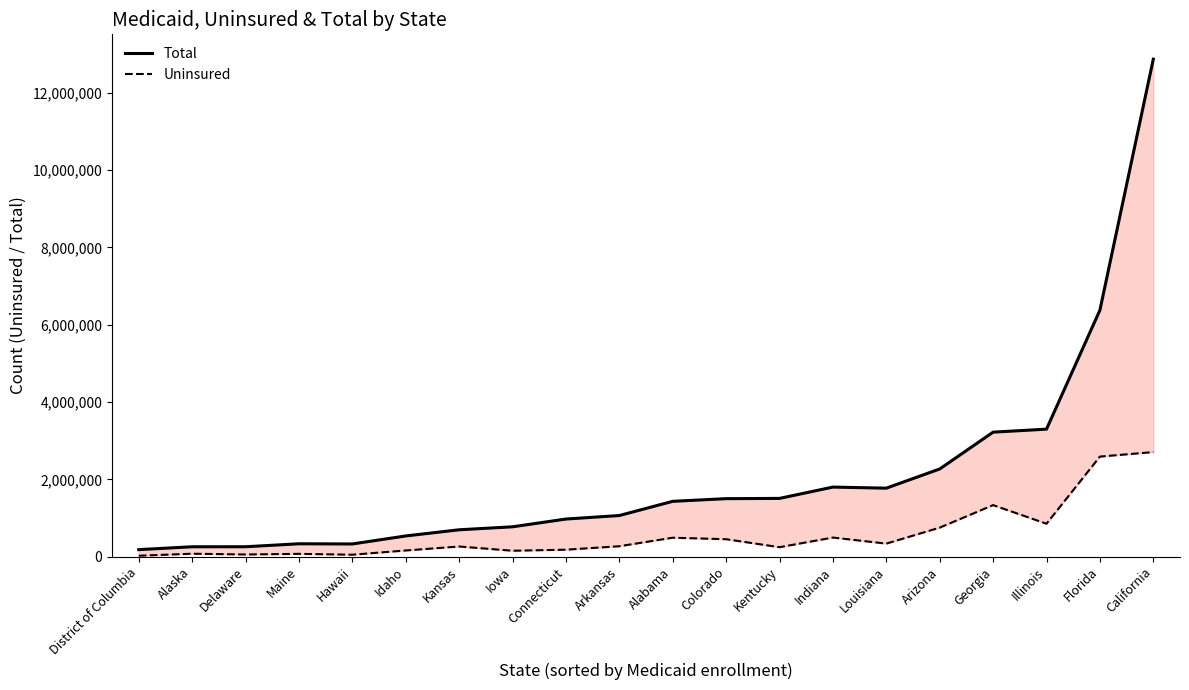

At which category is the sum across all series the highest?

California